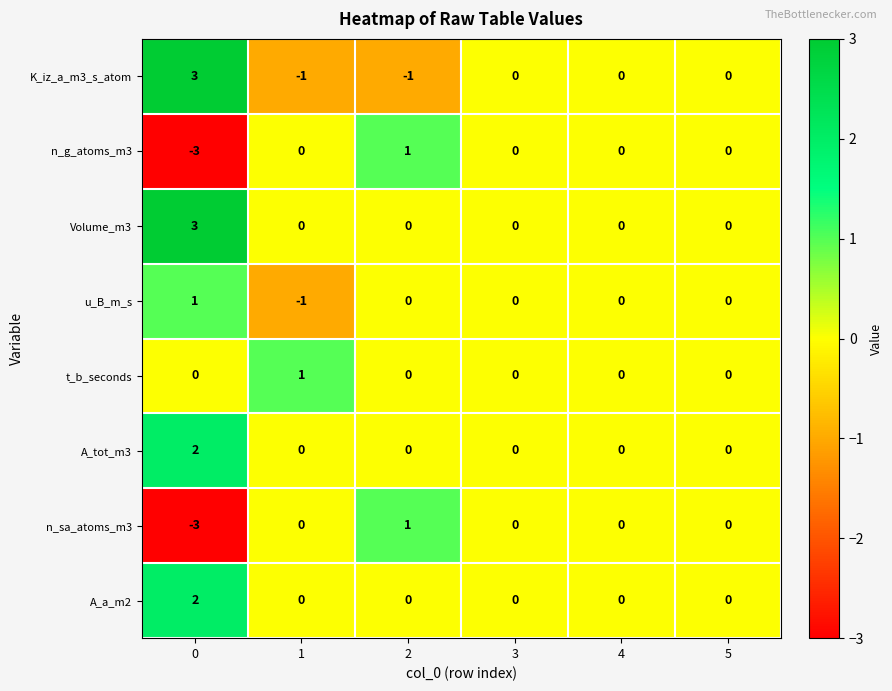

How many u_B_m_s values are between 0 and 1?

5